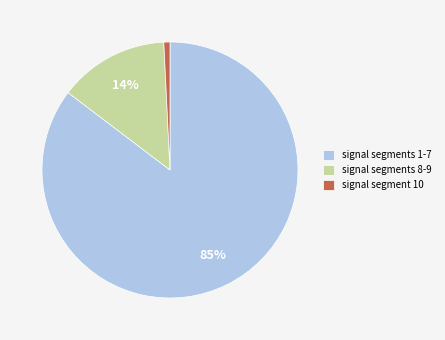

Count the number of slices in the pie.

3